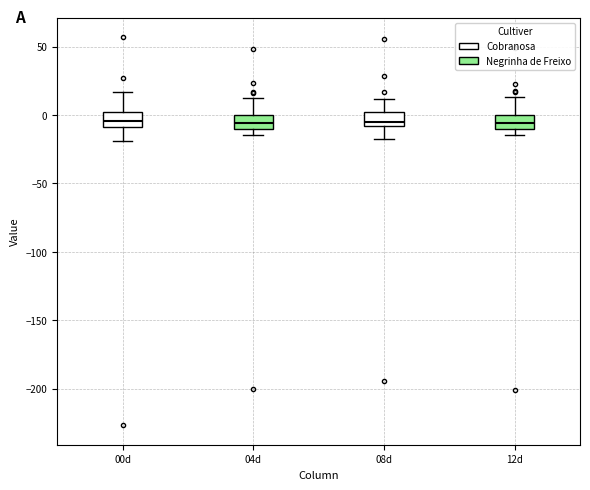

Reading left to right, transcribe this box plot: for each box, give where its median line is, the range the box spans, and where its two whiskers end, as read against the y-axis. The values are not printed on the chart, so give them approximately, as read against the axis.

00d: median -5, box -10 to 0, whiskers -20 to 15
04d: median -5, box -10 to 0, whiskers -15 to 15
08d: median -5, box -10 to 0, whiskers -20 to 10
12d: median -5, box -10 to 0, whiskers -15 to 15